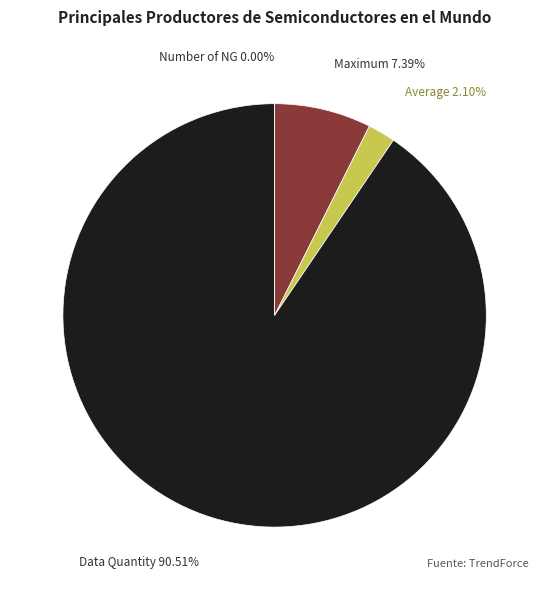

Is it true that Data Quantity is 91% of the pie?

True